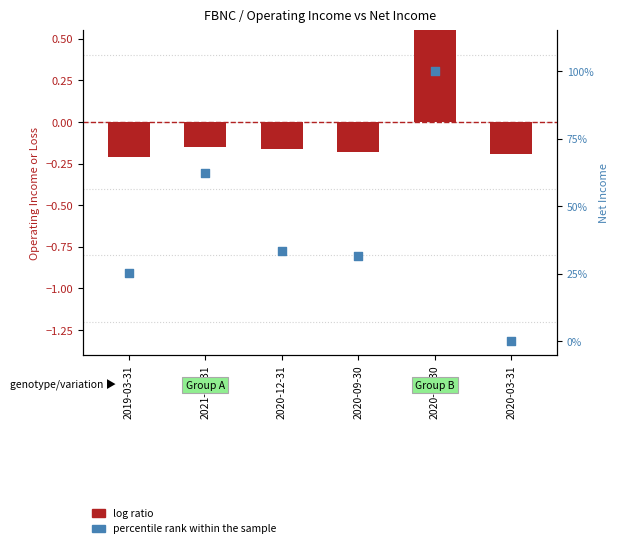

Which series has the largest total across all categories?

percentile rank within the sample